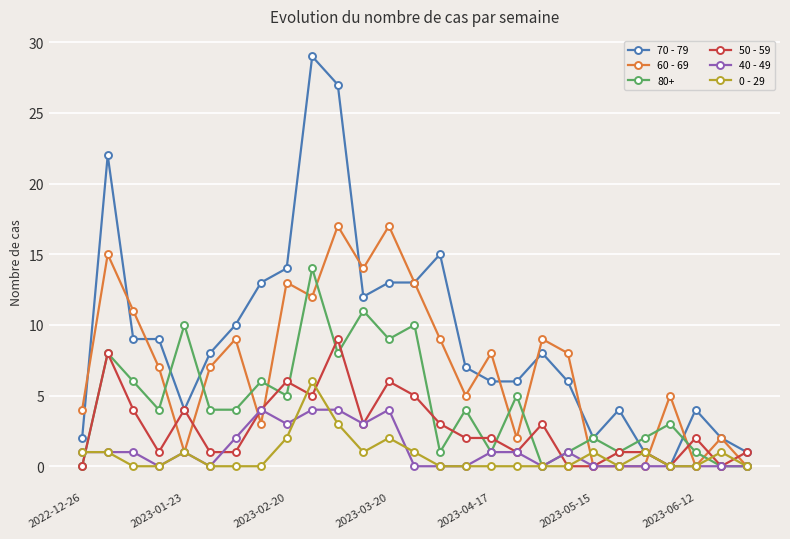

True or false: 60 - 69 has more than 2 interior local peaks.

True